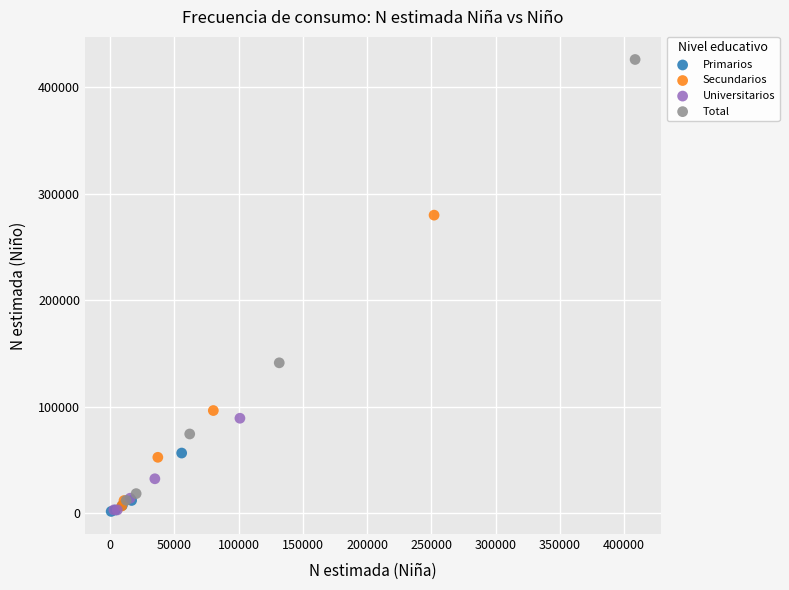

Which series contains the highest Y value?

Total